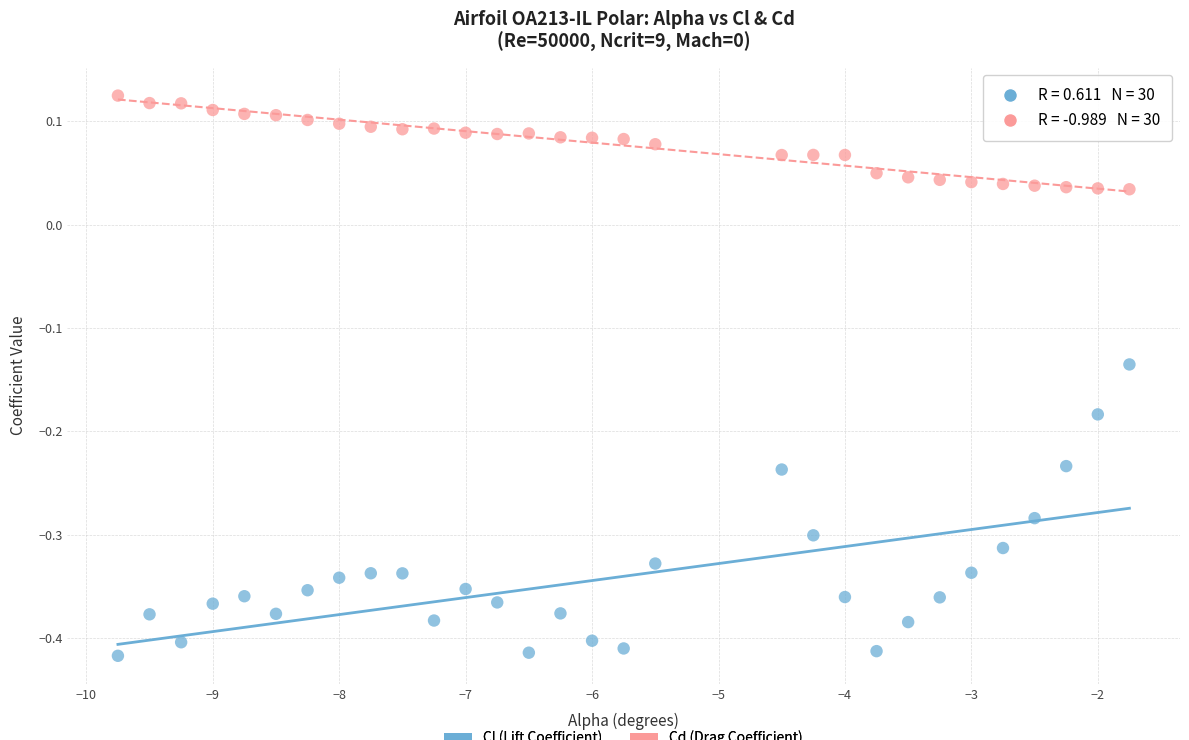

Across all data points, what is the range of X values (max minus min)?

8.0